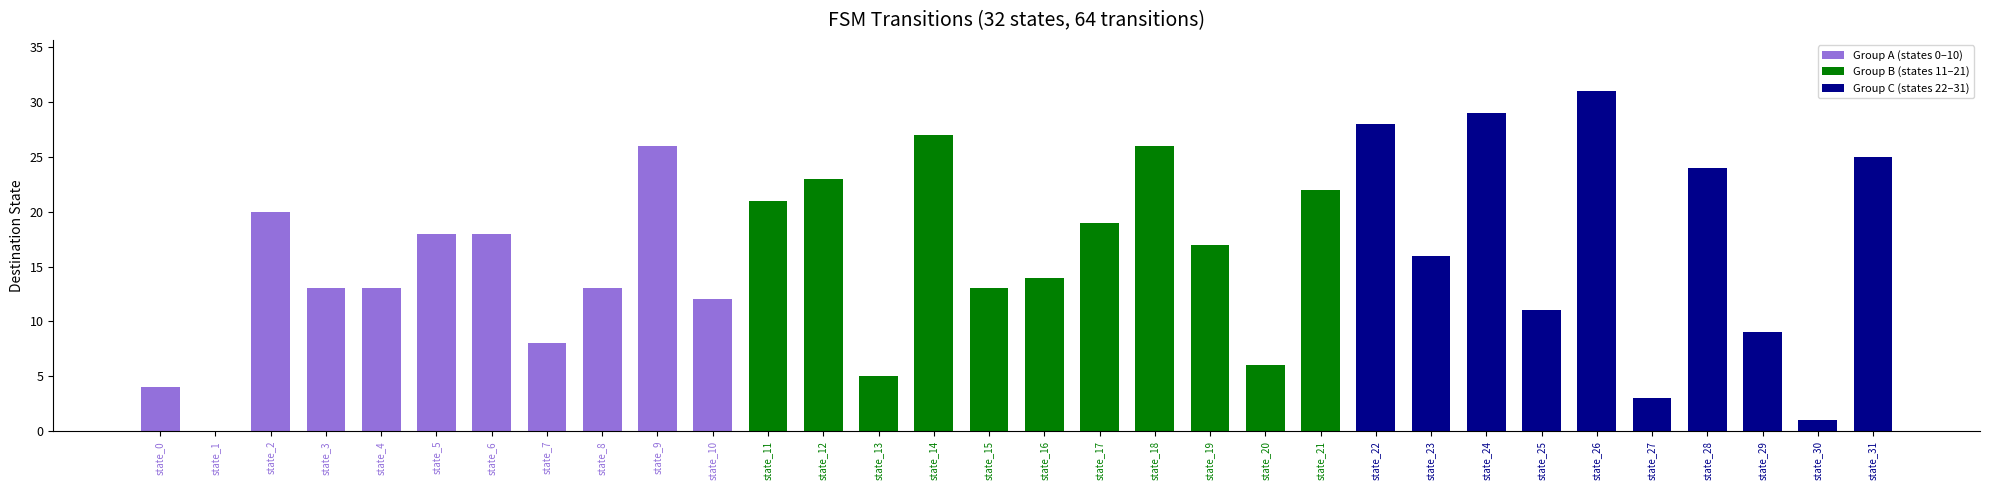

Reading left to right, extract all data points from this chart.

state_0=4	state_1=0	state_2=20	state_3=13	state_4=13	state_5=18	state_6=18	state_7=8	state_8=13	state_9=26	state_10=12	state_11=21	state_12=23	state_13=5	state_14=27	state_15=13	state_16=14	state_17=19	state_18=26	state_19=17	state_20=6	state_21=22	state_22=28	state_23=16	state_24=29	state_25=11	state_26=31	state_27=3	state_28=24	state_29=9	state_30=1	state_31=25